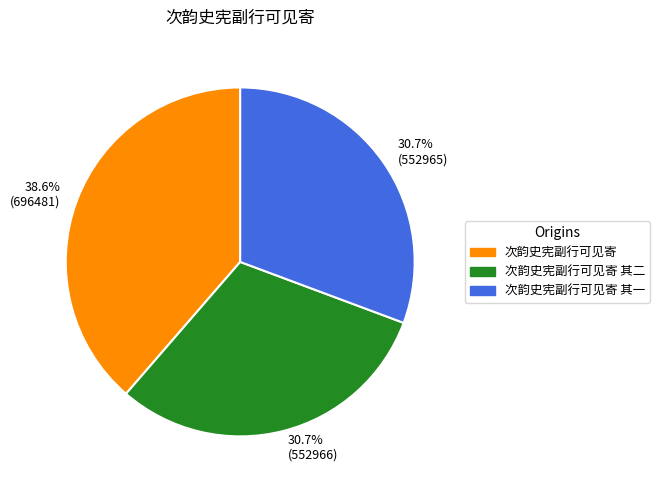

What is the total percentage of 30.7% (552966) and 38.6% (696481)?

69.3%